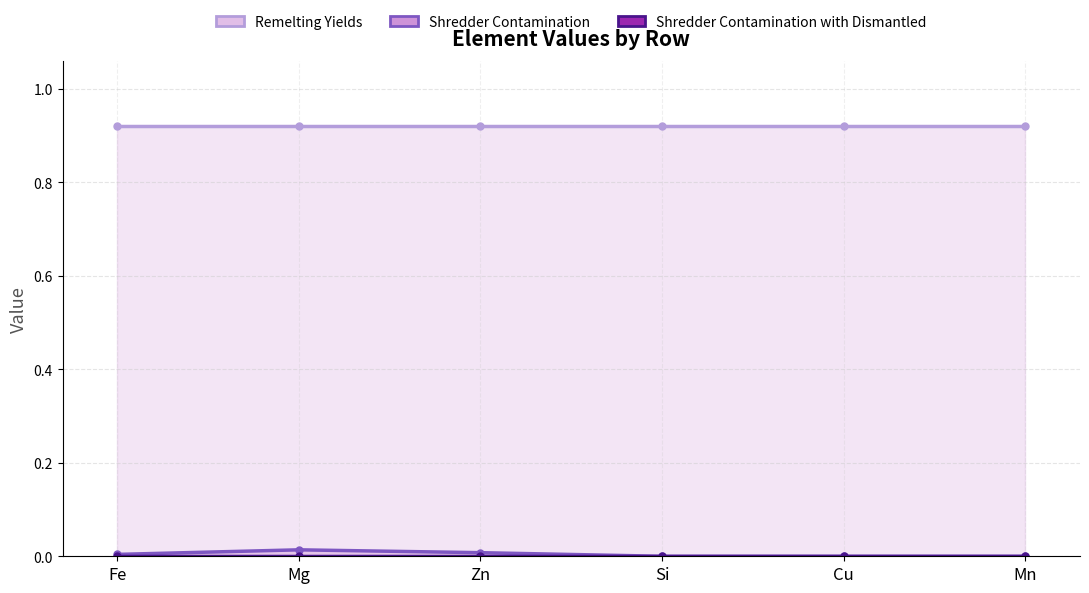

How many interior local peaks does the Shredder Contamination series have?

1